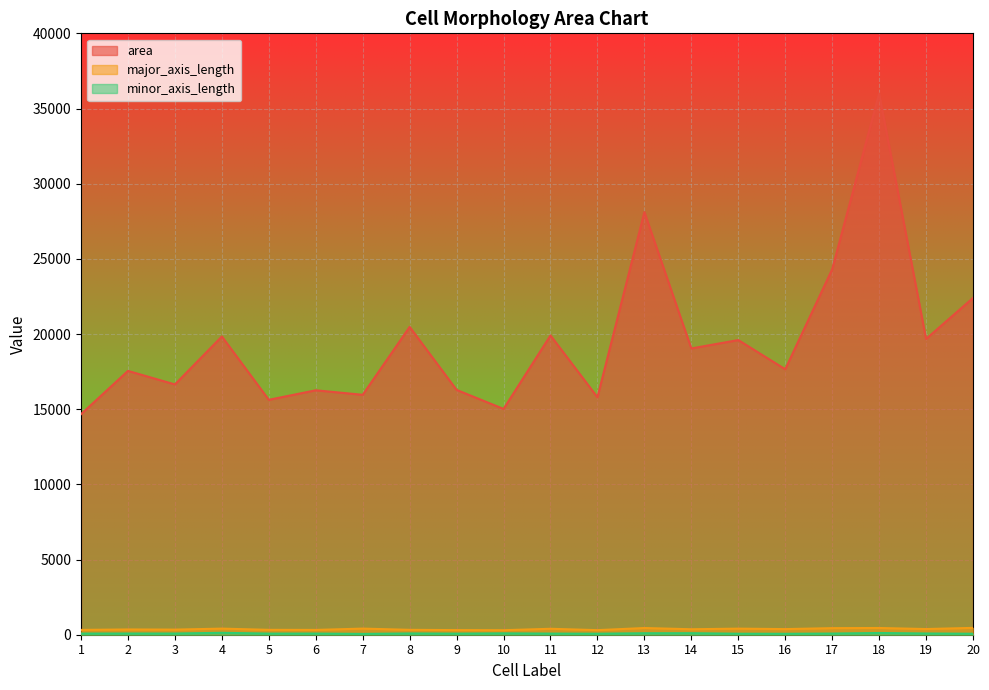

What is the maximum value for minor_axis_length?

128.1